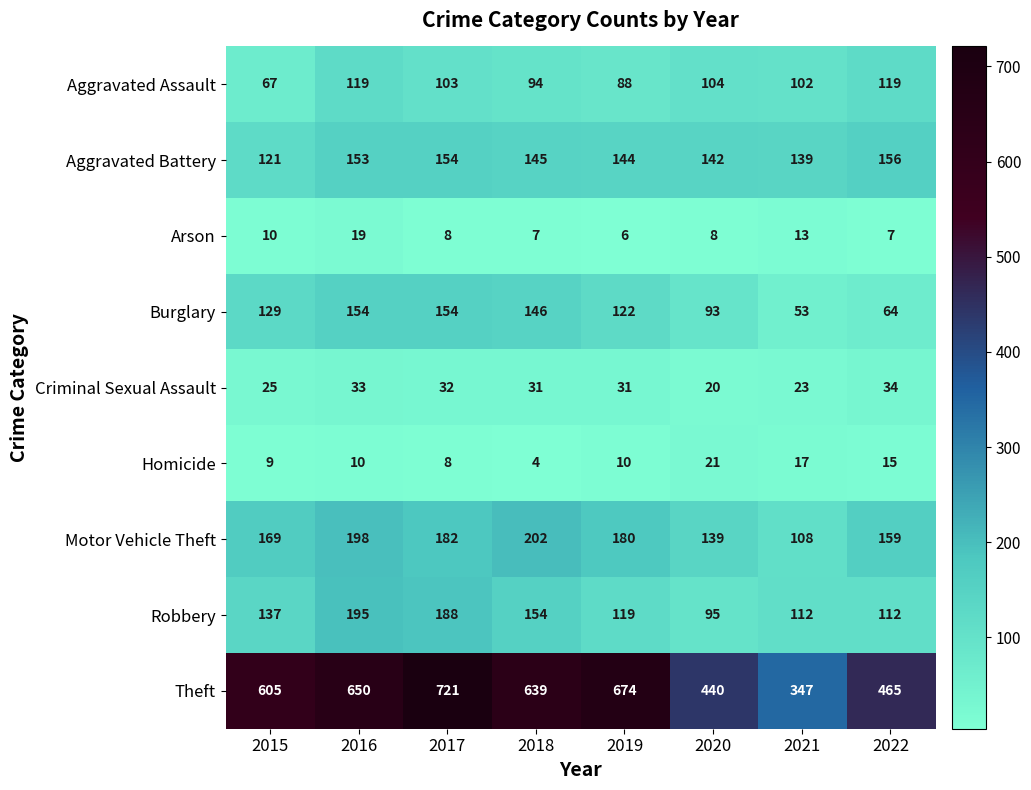

What is the difference between the Arson values at 2022 and 2016?

12